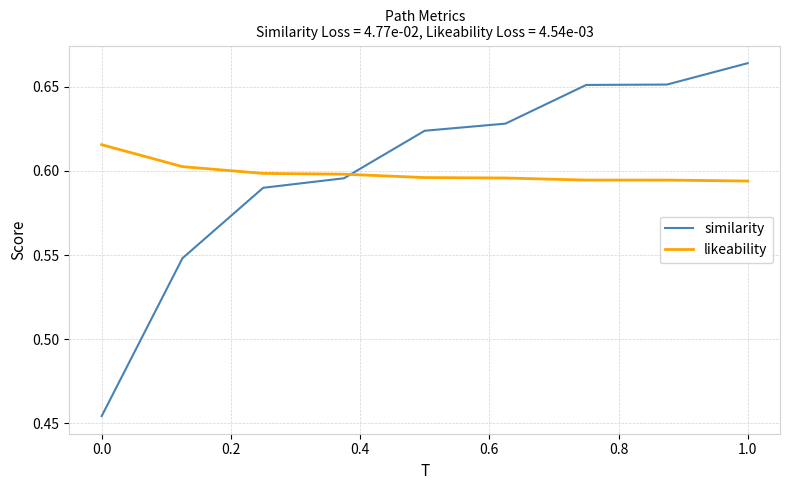

Count the number of data series in this chart.

2